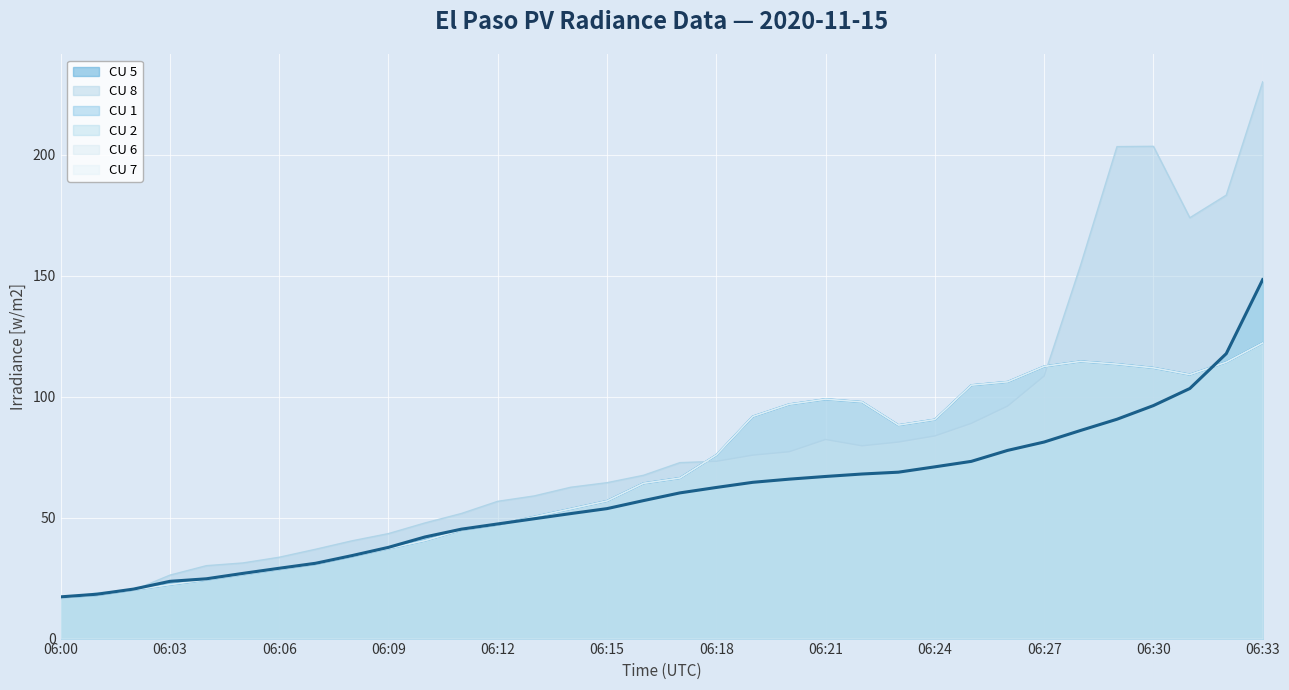

At which category does the chart reach its peak across all series?

06:33